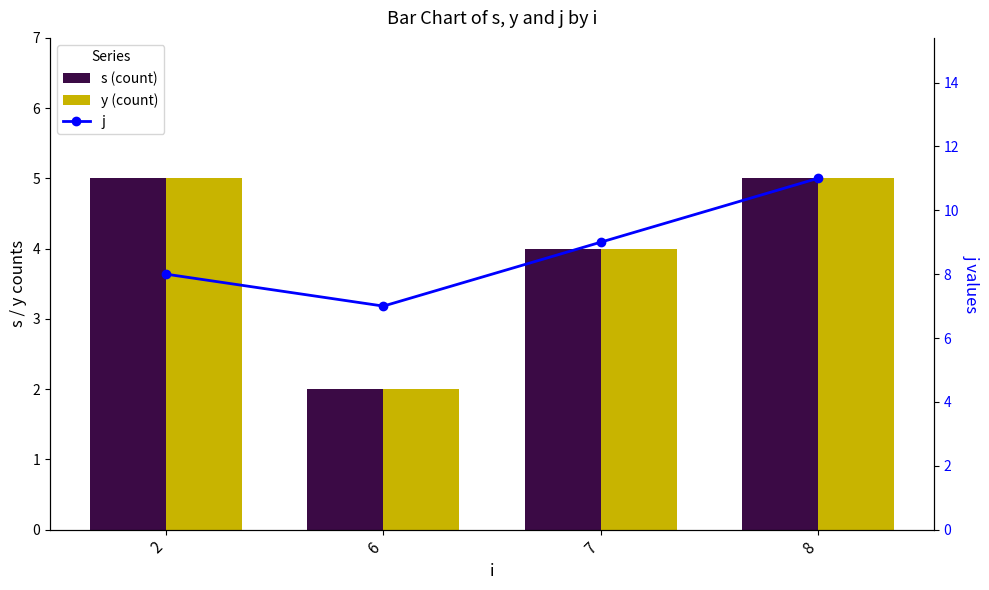

Is it true that s (count) equals 2 at 6?

True